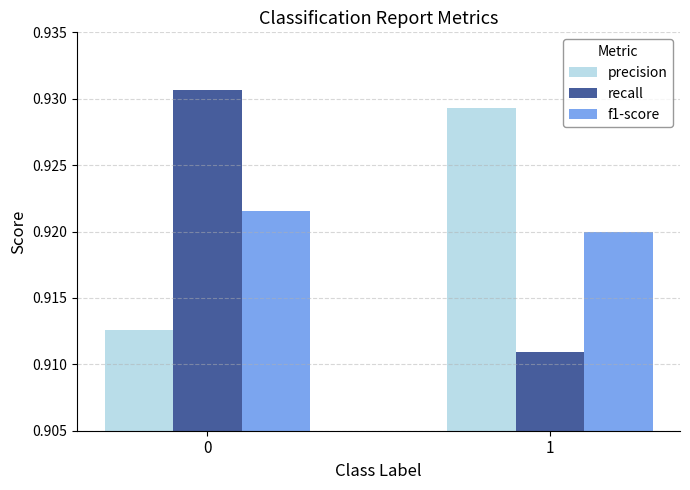

What is the sum of the f1-score values at 1 and 0?

1.8